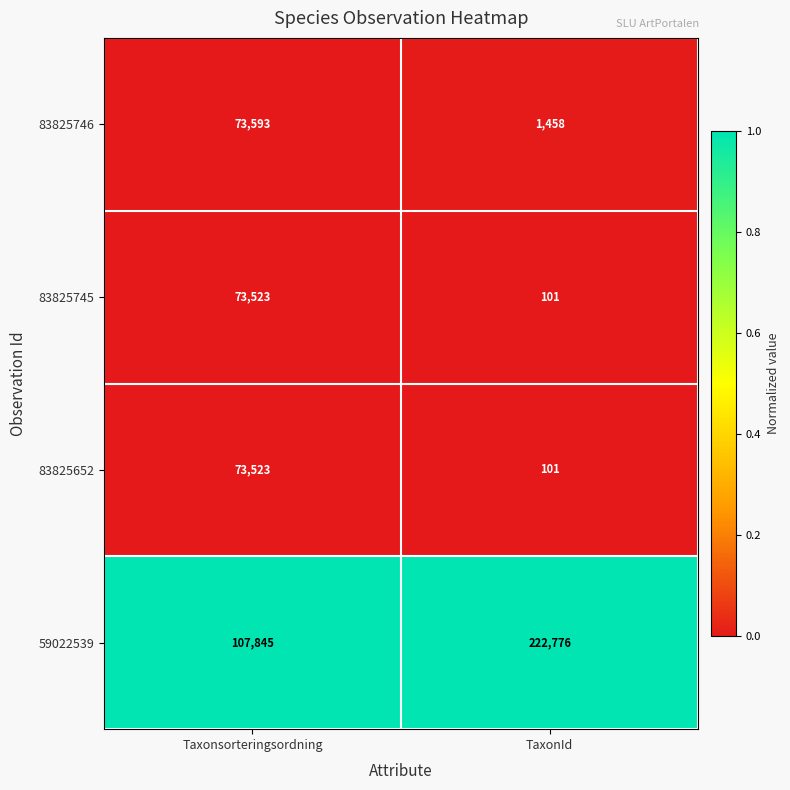

Which series has the largest range (max minus min)?

59022539